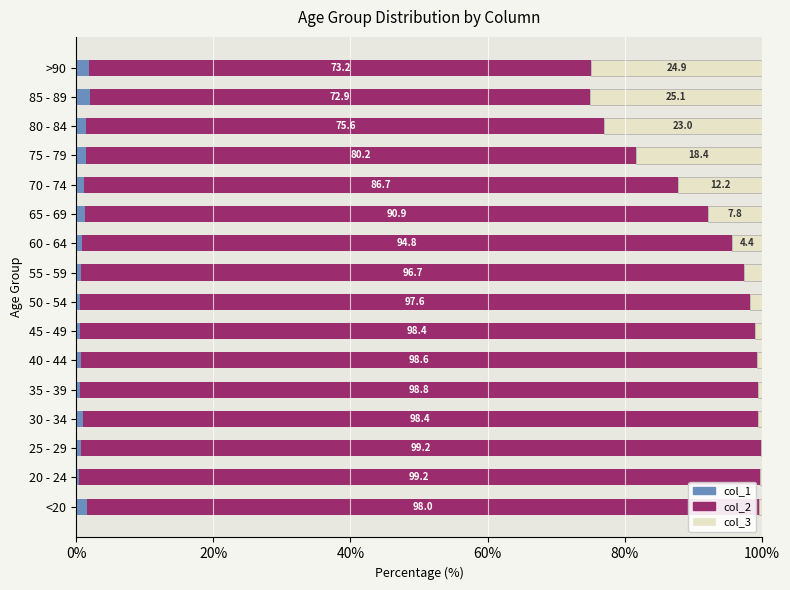

What is the maximum value for col_1?

2.0